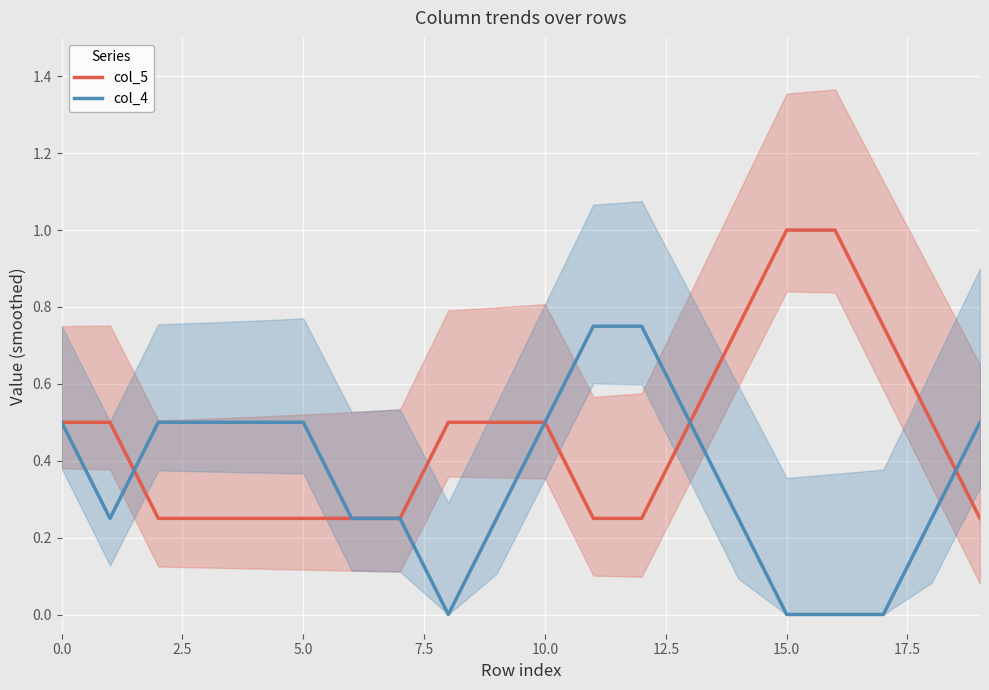

What position from the left is 19?

20